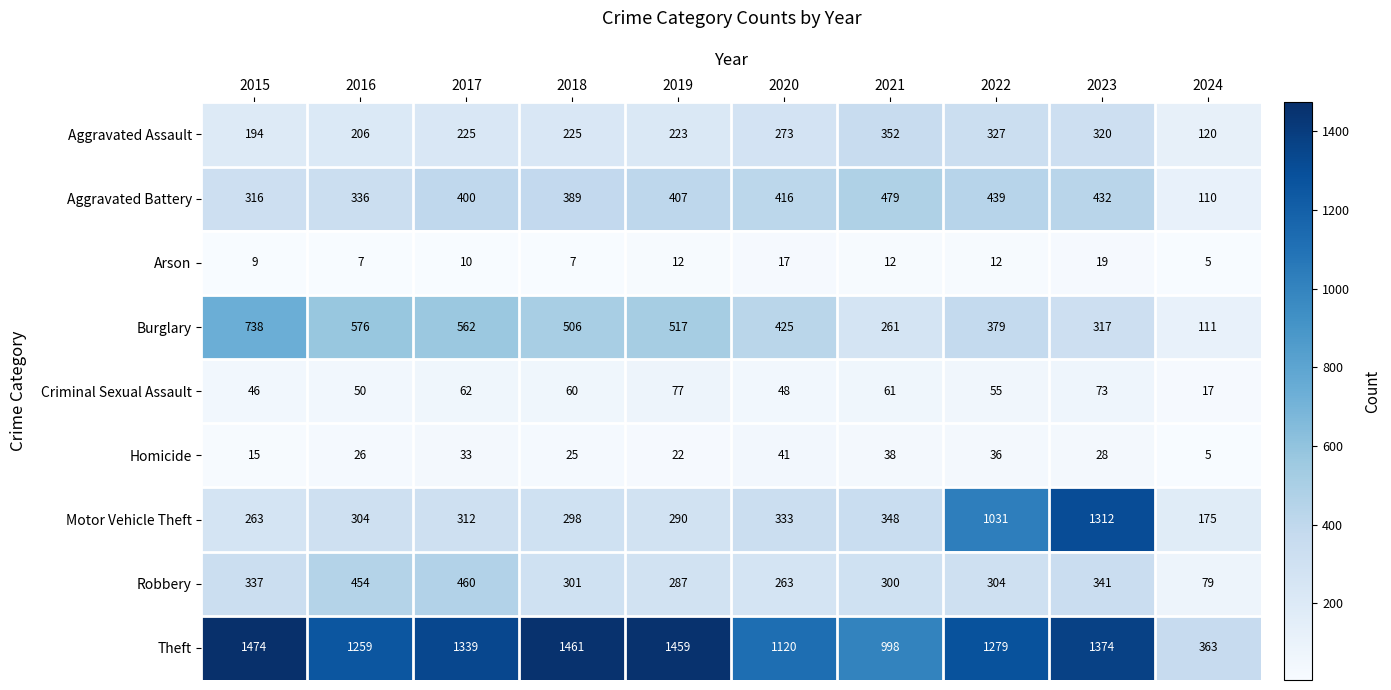

Which series has the largest range (max minus min)?

Motor Vehicle Theft